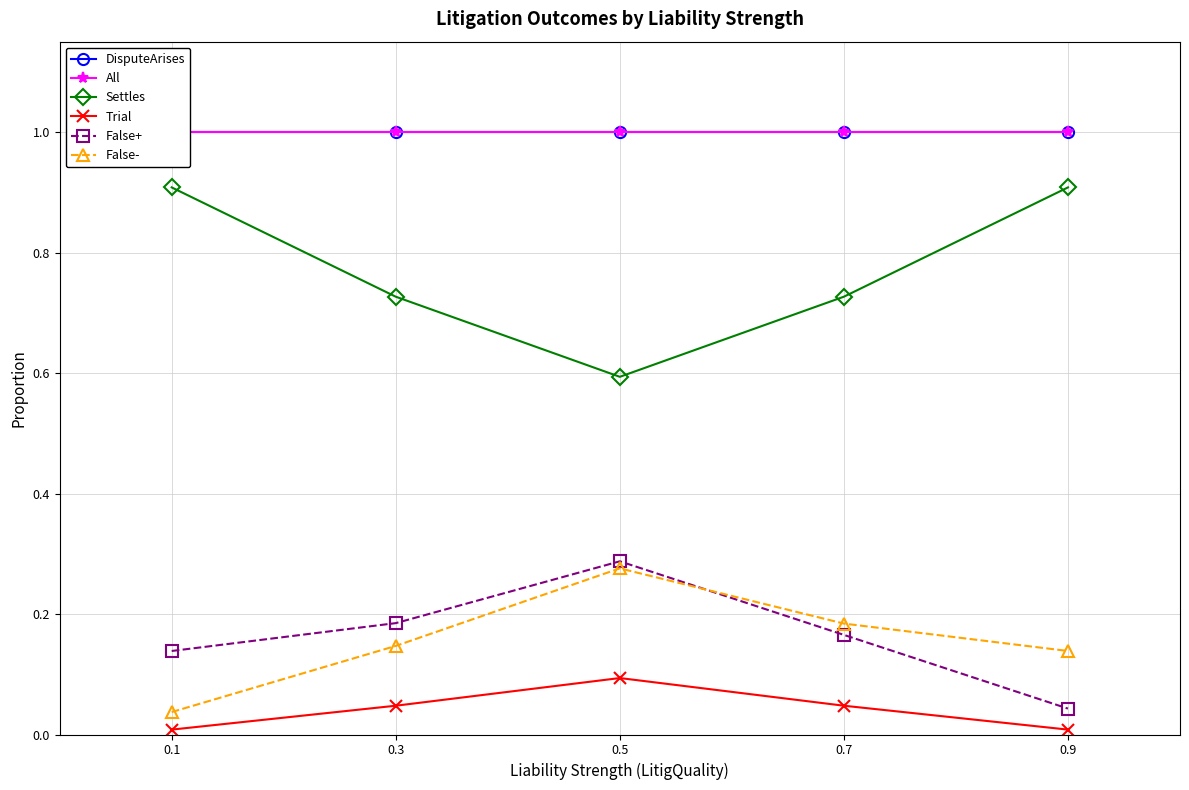

The All series shows 1.7 at 0.5. True or false?

False